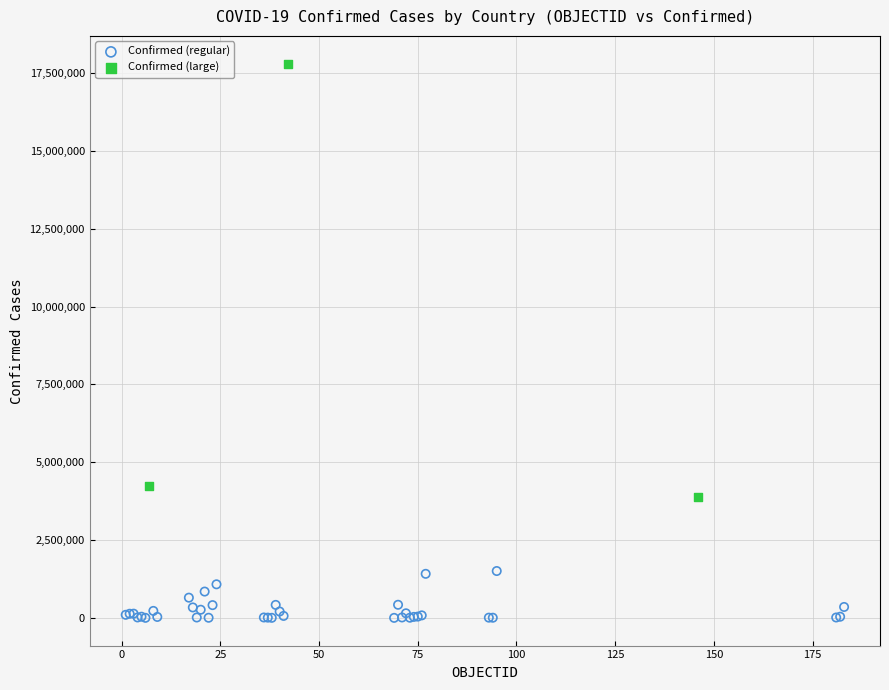

Which series reaches the maximum Y coordinate?

Confirmed (large)